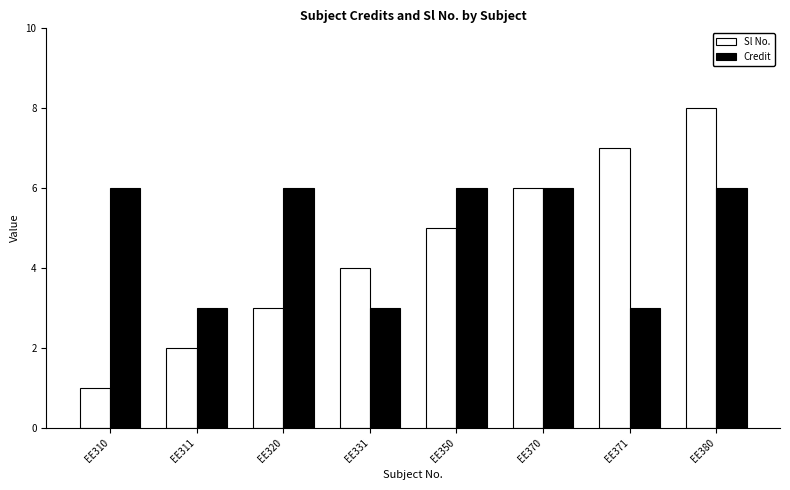

Read the Sl No. value at EE311.

2